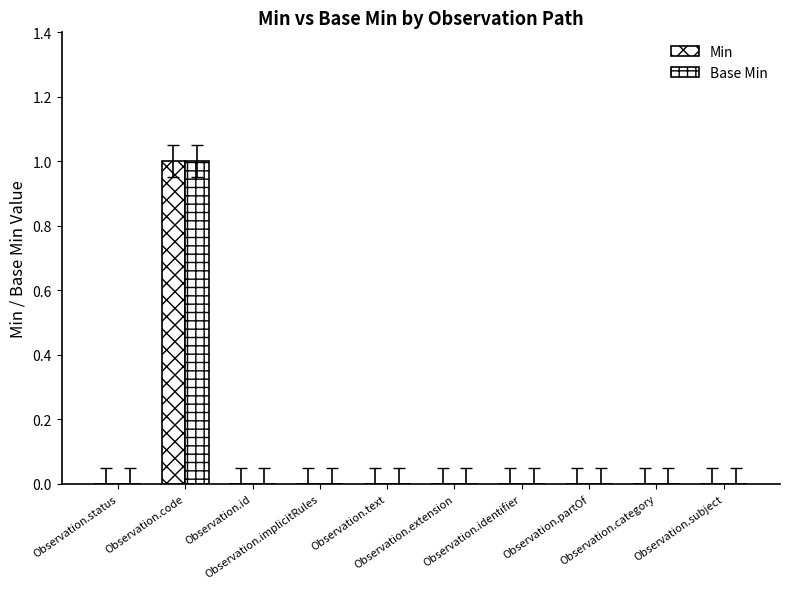

Reading left to right, what are all the values shown in this chart?

Min: Observation.status=0	Observation.code=1	Observation.id=0	Observation.implicitRules=0	Observation.text=0	Observation.extension=0	Observation.identifier=0	Observation.partOf=0	Observation.category=0	Observation.subject=0
Base Min: Observation.status=0	Observation.code=1	Observation.id=0	Observation.implicitRules=0	Observation.text=0	Observation.extension=0	Observation.identifier=0	Observation.partOf=0	Observation.category=0	Observation.subject=0